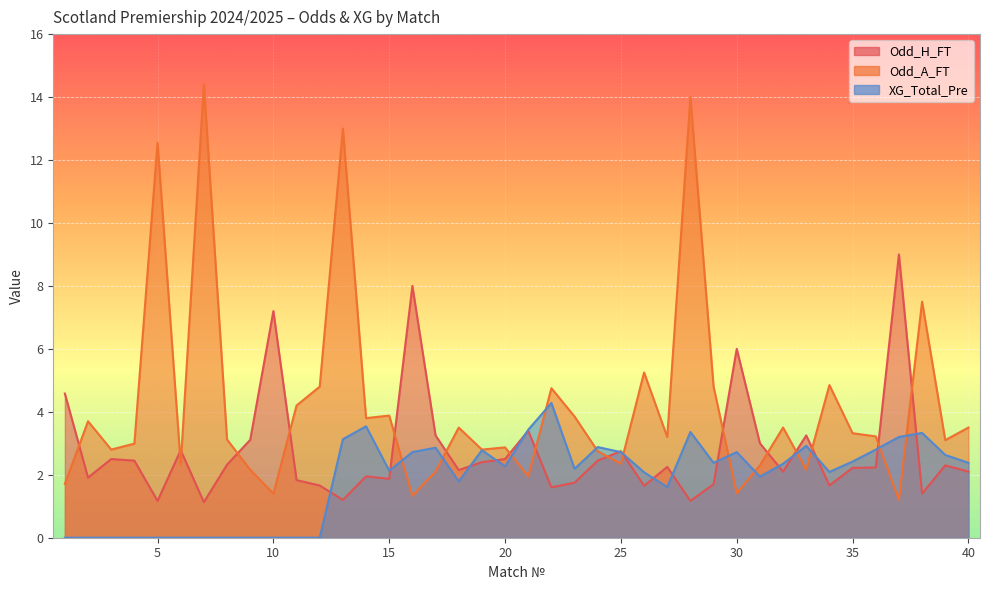

What is the difference between the maximum and minimum values in the XG_Total_Pre series?

4.3